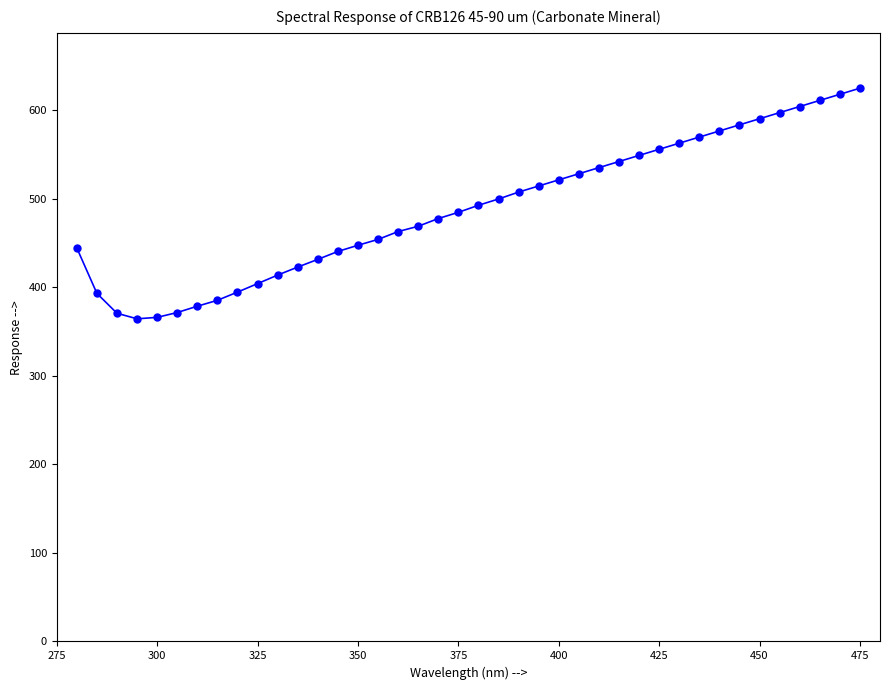

What is the average value?

488.8